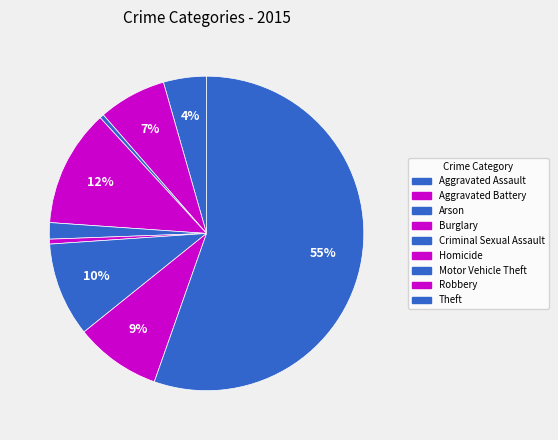

Which category has the smallest portion of the pie?

Arson